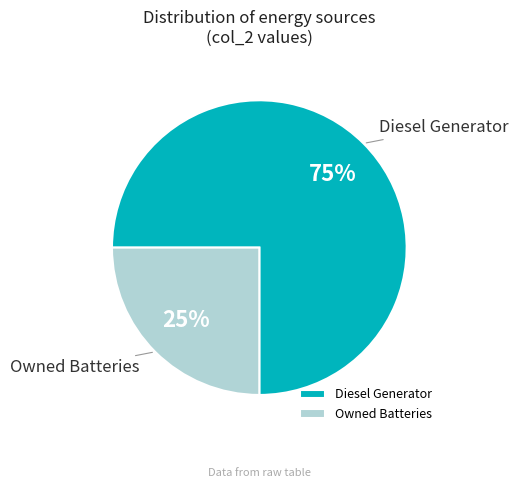

True or false: Owned Batteries accounts for 25% of the total.

True